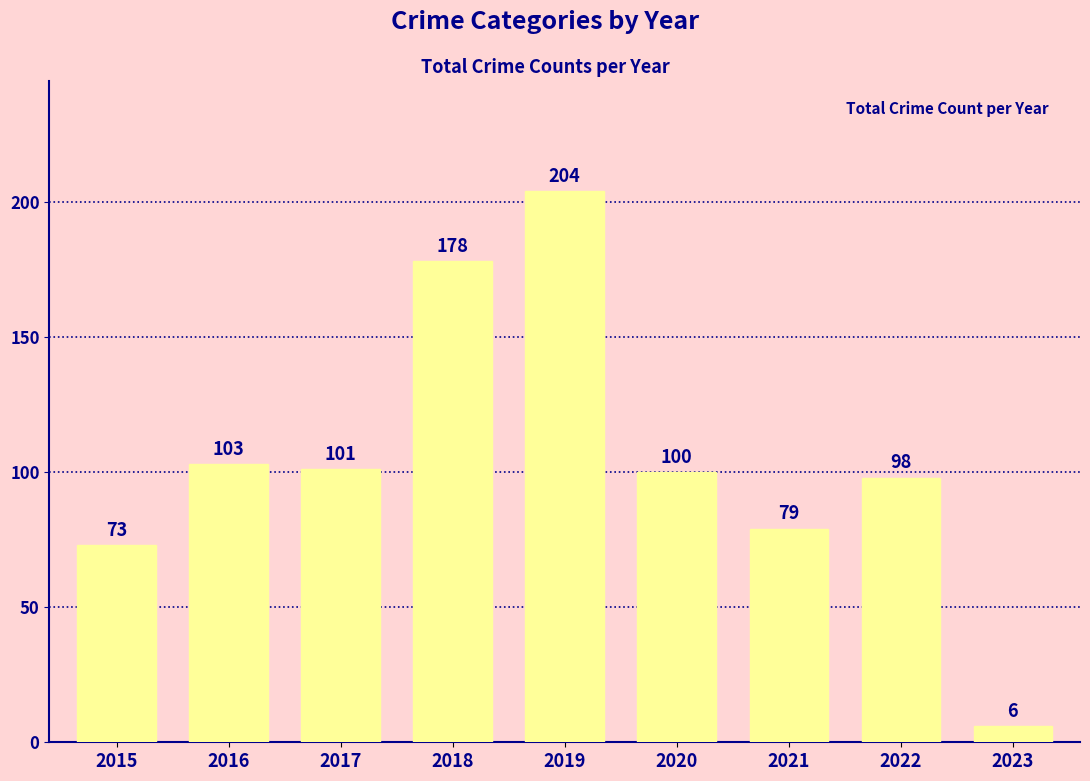

Which label corresponds to the smallest value in the chart?

2023